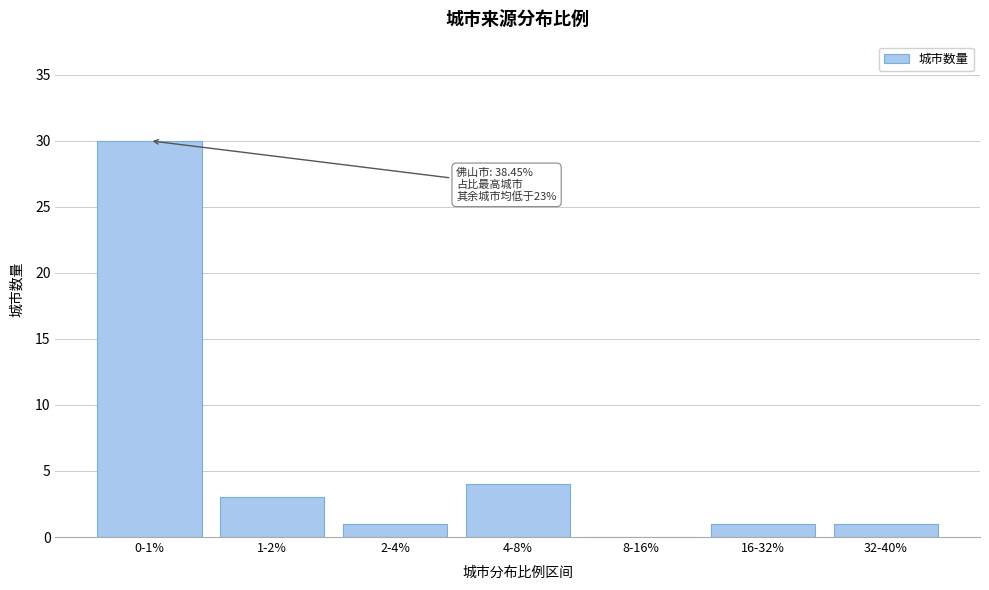

Reading left to right, extract all data points from this chart.

0-1%=30	1-2%=3	2-4%=1	4-8%=4	8-16%=0	16-32%=1	32-40%=1